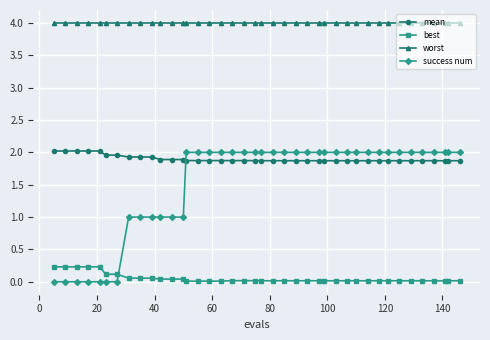

How many times do success num and mean cross each other?

1